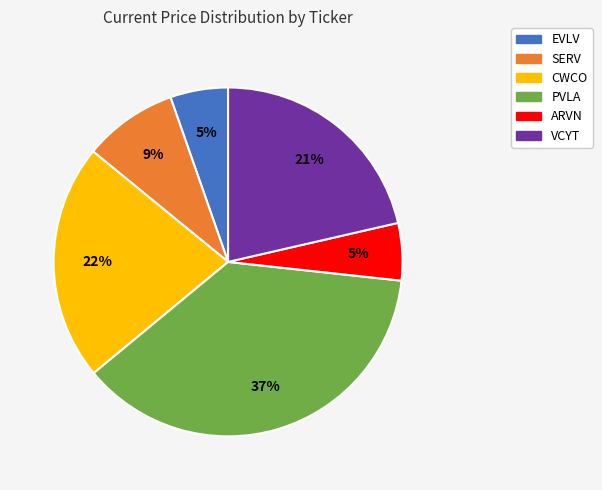

What percentage is the SERV slice, to the nearest percent?

9%